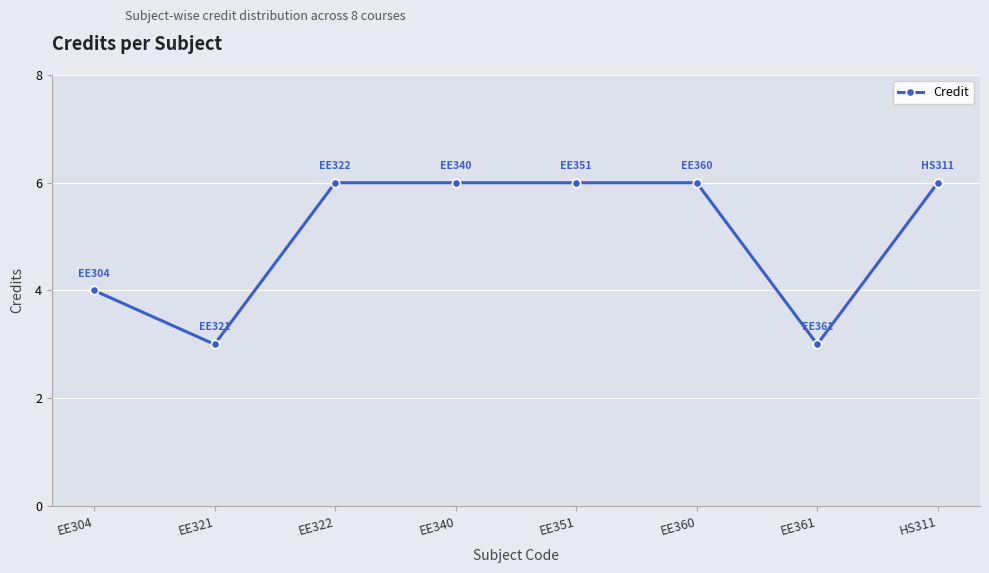

What is the change in value from EE351 to EE361?

-3